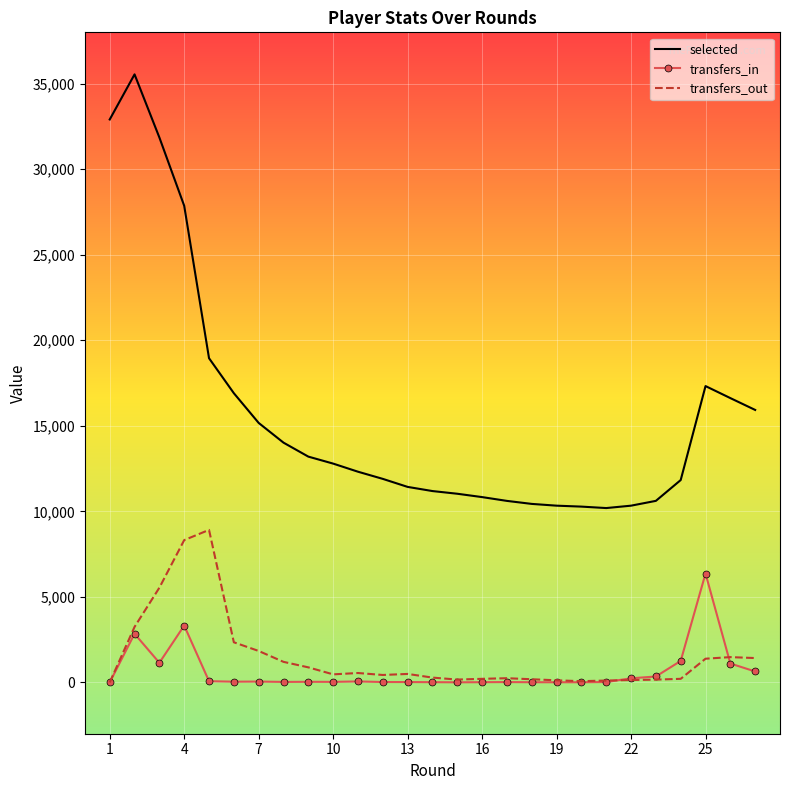

In selected, how many points are higher than both neighbors (excluding endpoints)?

2